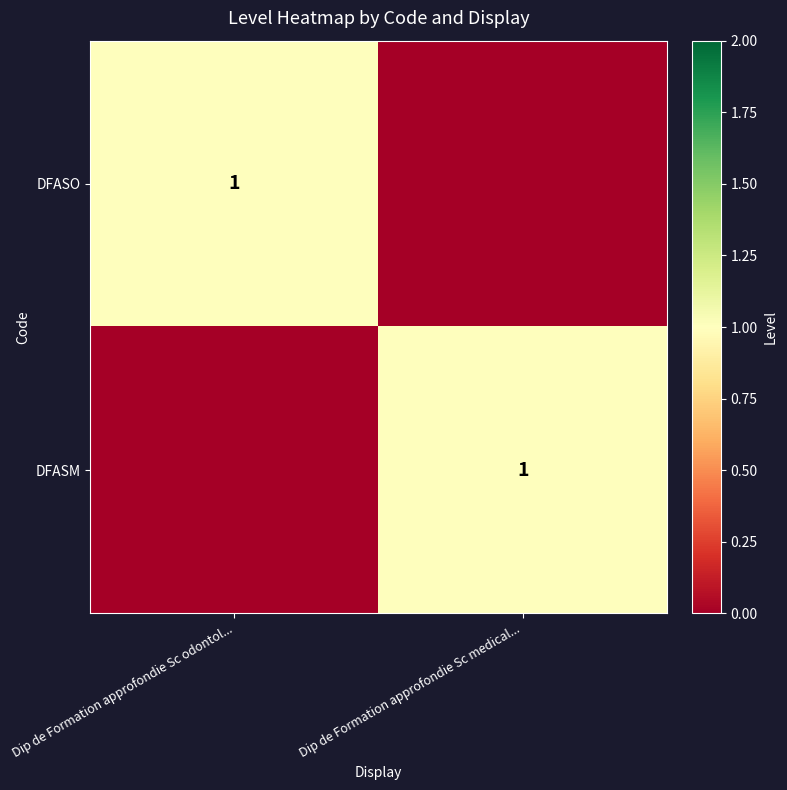

The value of DFASO at Dip de Formation approfondie Sc odontol... is 2. True or false?

False